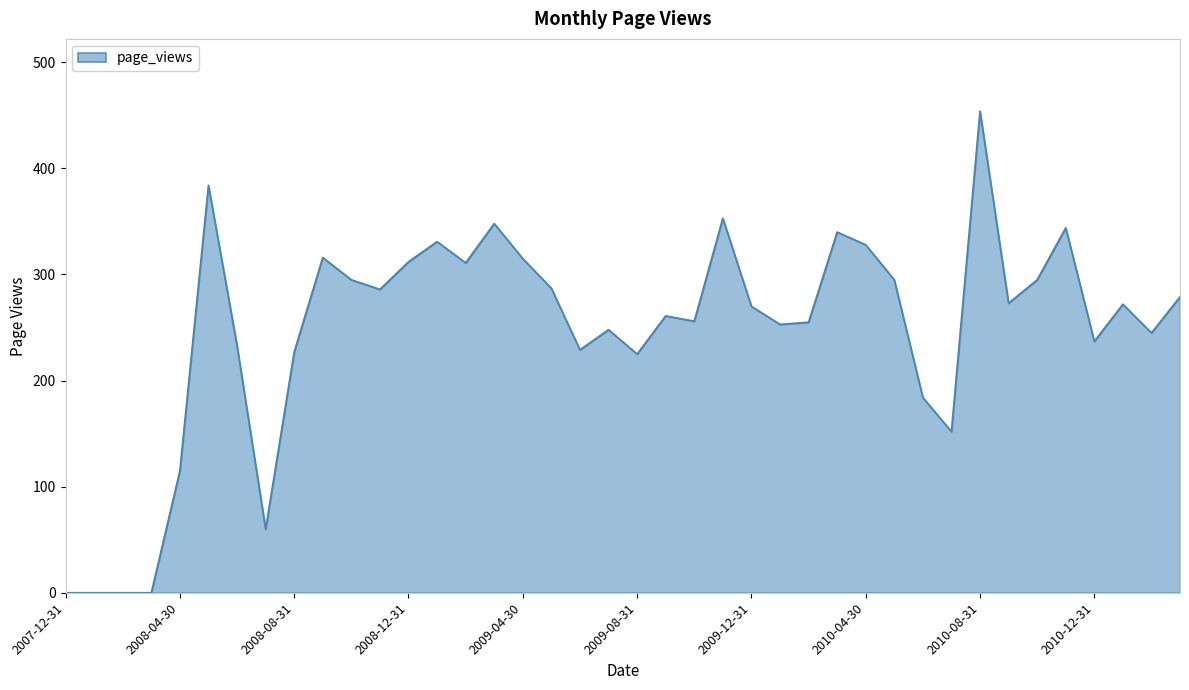

What is the difference between the maximum and minimum values?

454